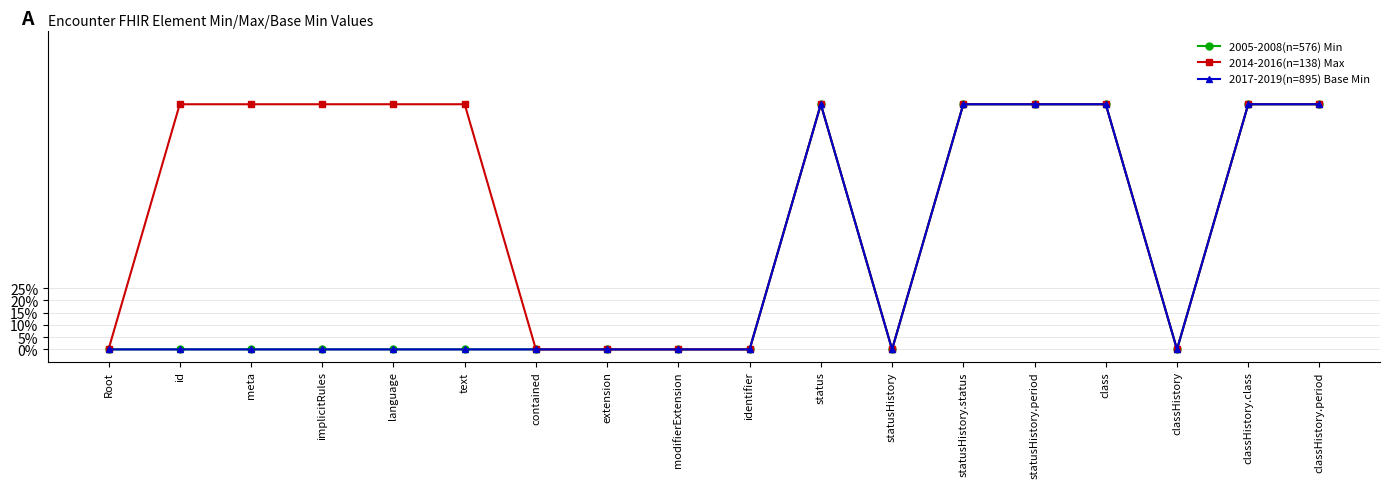

Reading left to right, list all the values displayed in this chart.

2005-2008(n=576) Min: 0	0	0	0	0	0	0	0	0	0	1	0	1	1	1	0	1	1
2014-2016(n=138) Max: 0	1	1	1	1	1	0	0	0	0	1	0	1	1	1	0	1	1
2017-2019(n=895) Base Min: 0	0	0	0	0	0	0	0	0	0	1	0	1	1	1	0	1	1